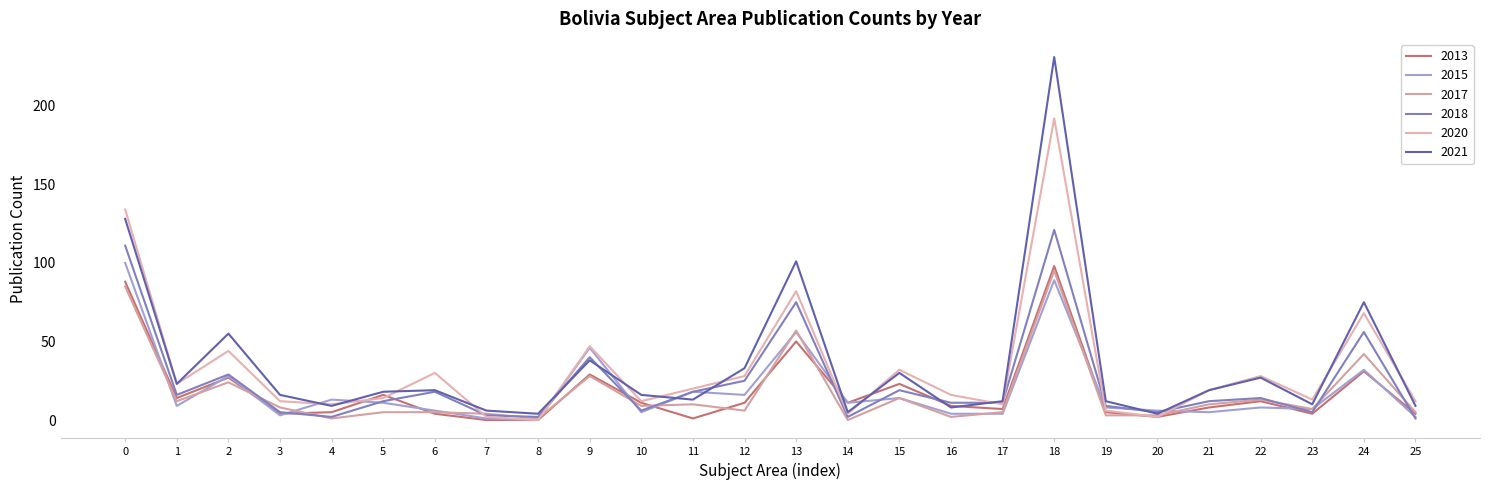

How many lines are shown in the chart?

6